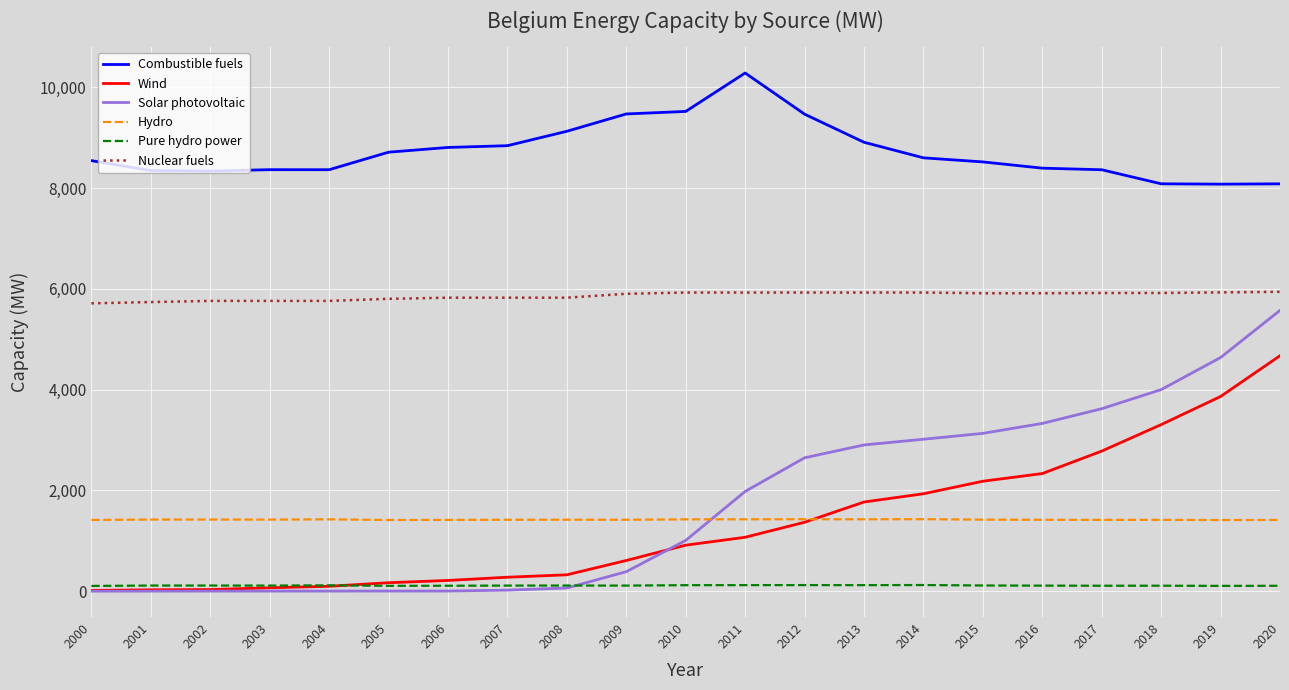

True or false: Hydro and Pure hydro power cross at least once.

False